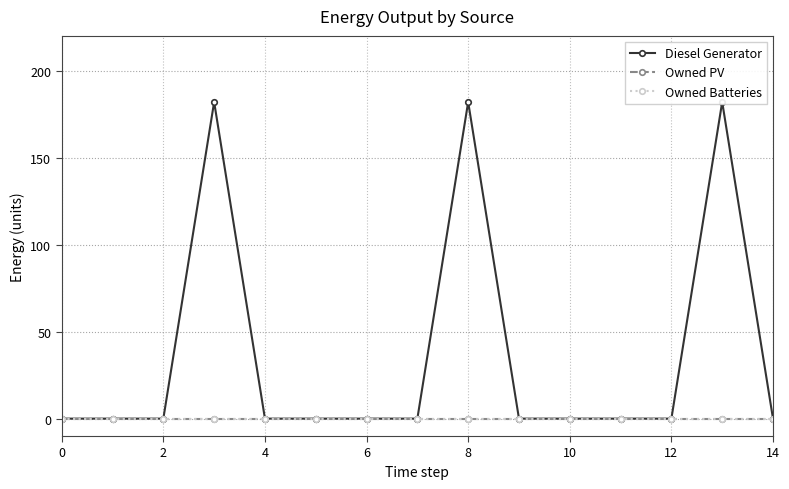

True or false: Owned PV and Diesel Generator cross at least once.

False